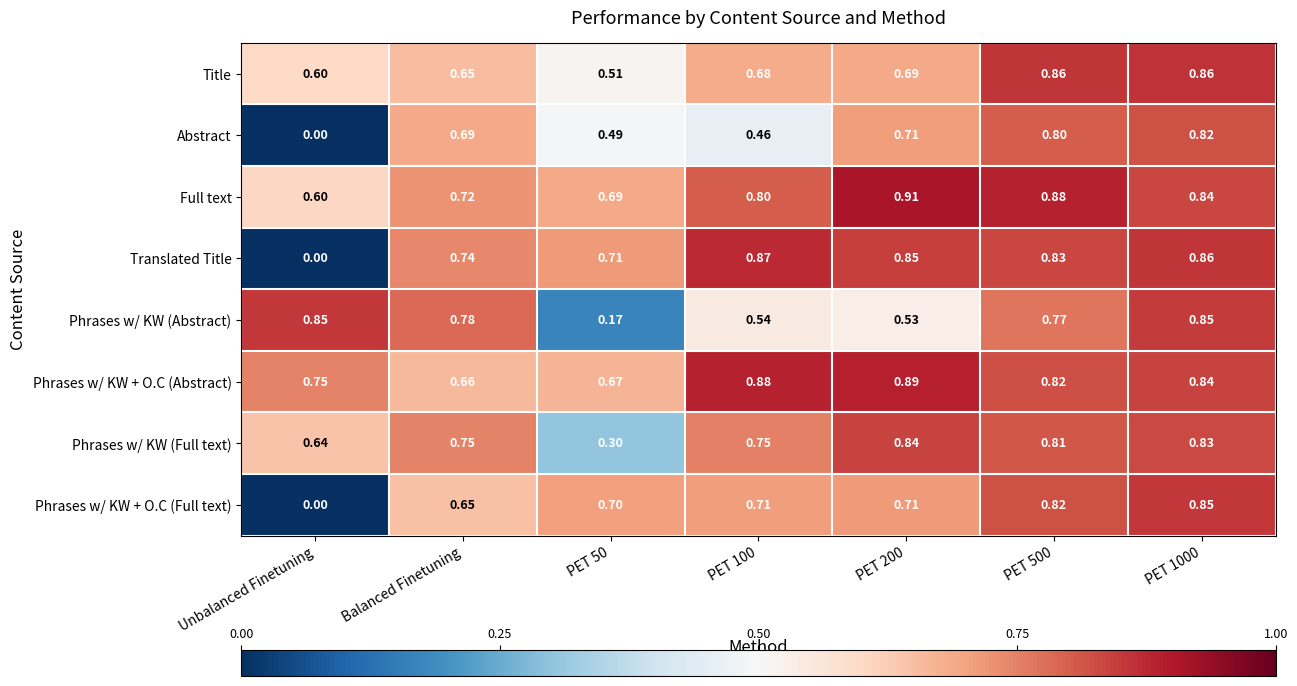

Which series has the largest range (max minus min)?

Translated Title